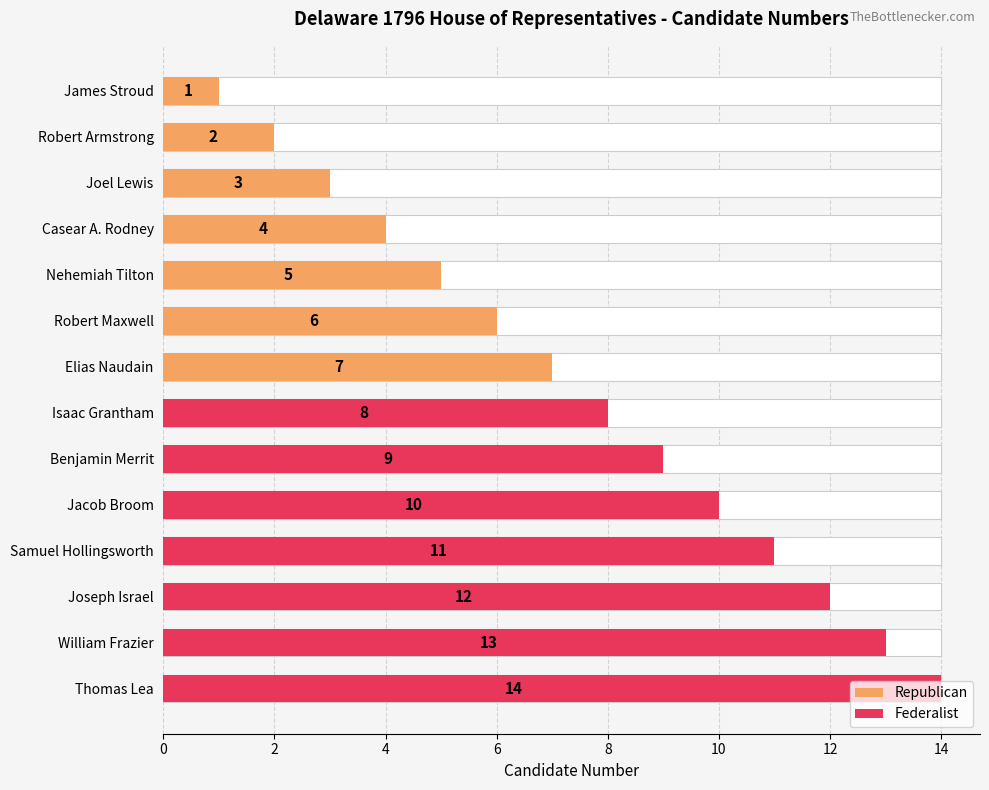

How many values in the Republican series are below 4?

3